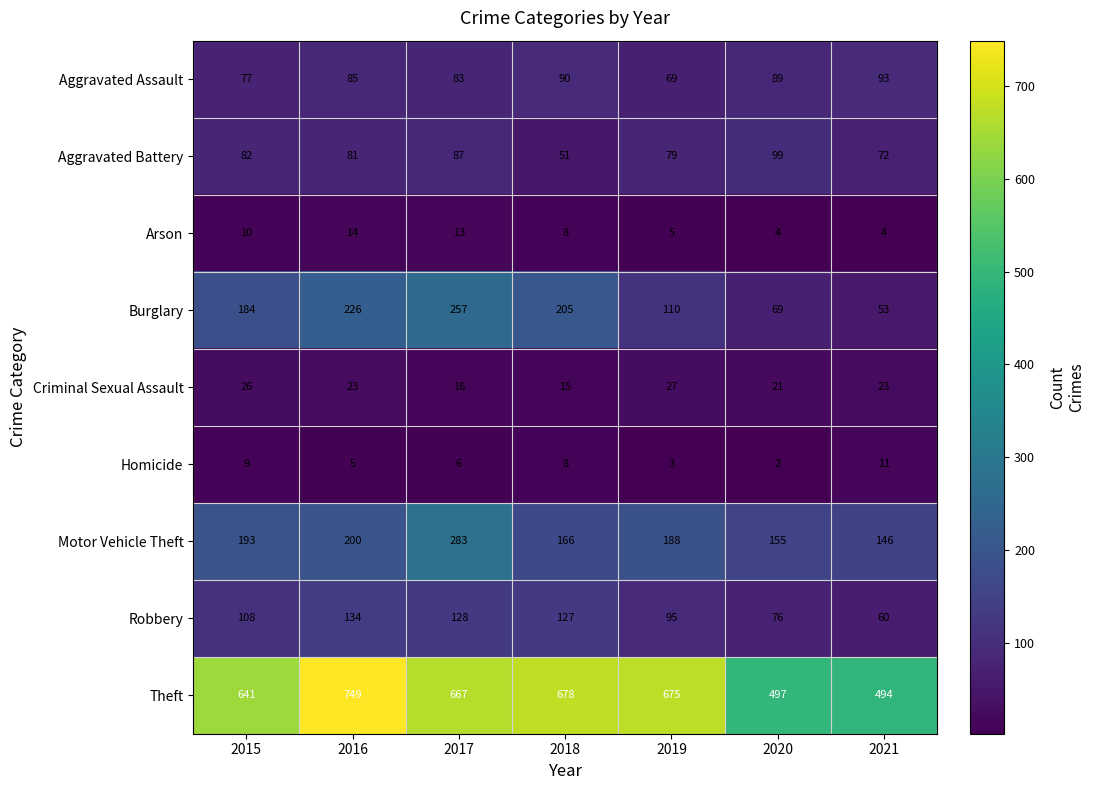

What is the spread (max minus min) of values at 2017?

661